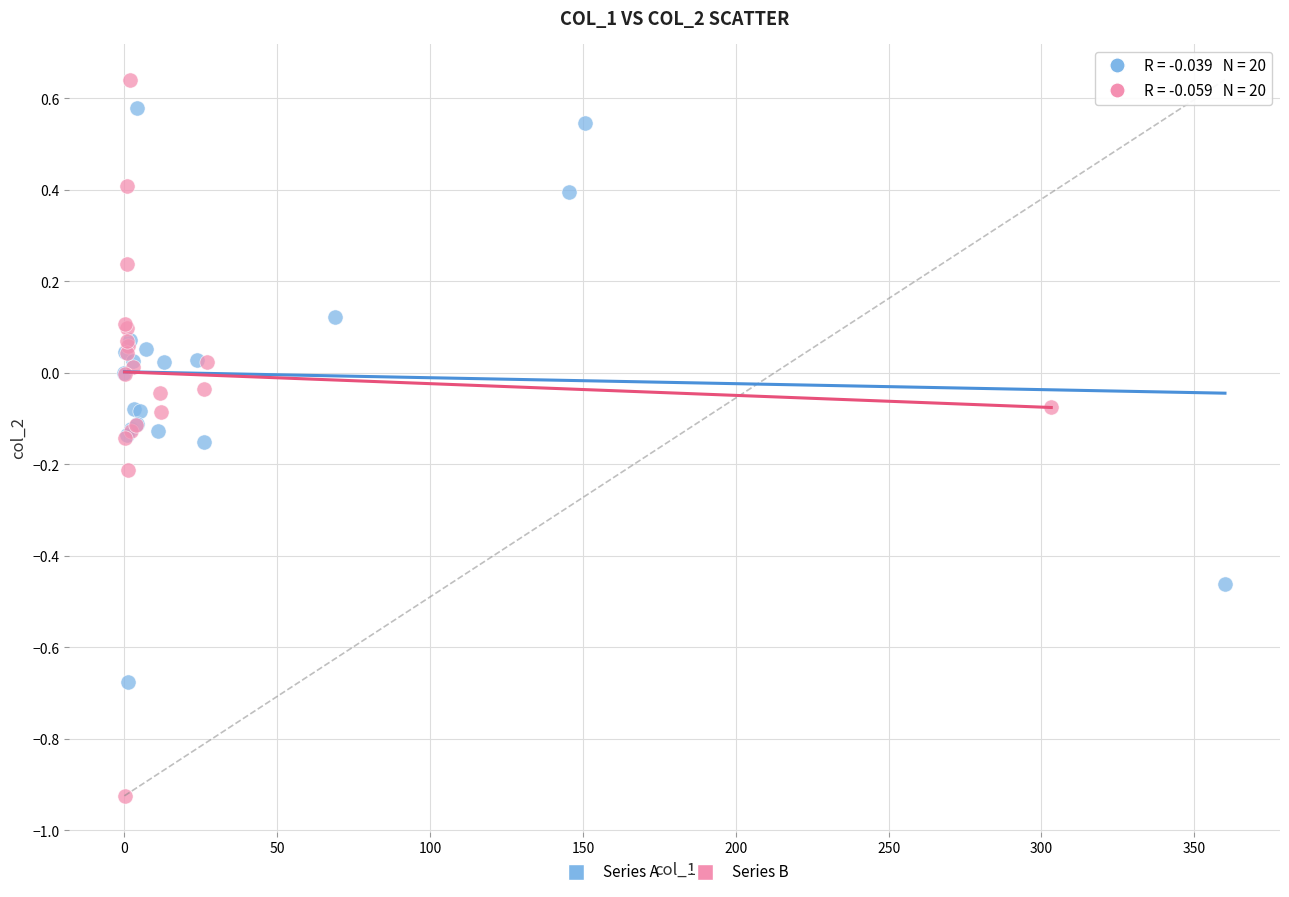

Which series contains the lowest Y value?

Series B